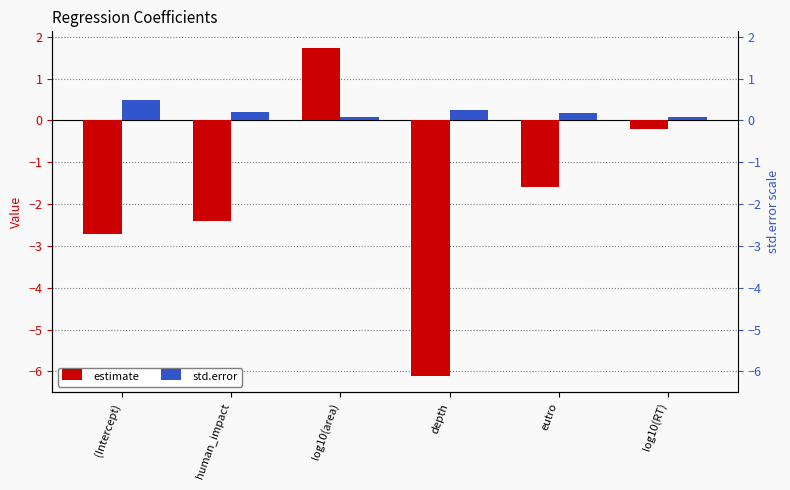

Rank the series by their average value, from lowest to highest.

estimate, std.error